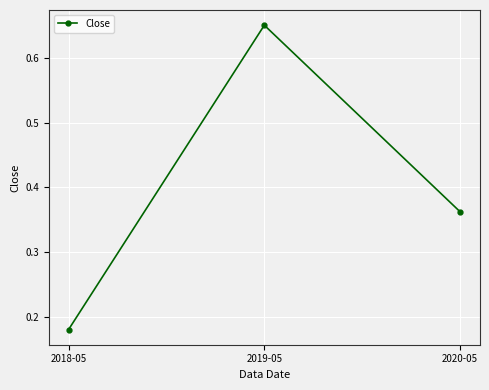

At which label is the value closest to 0?

2018-05